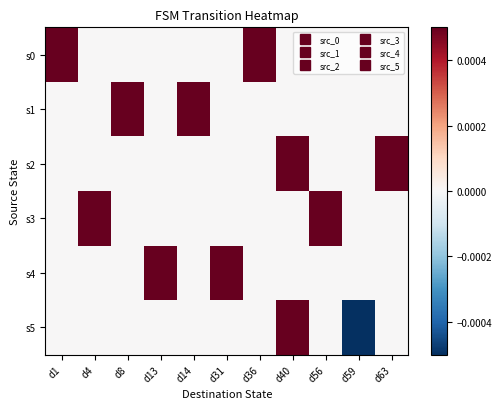

At how many categories does at least one series exceed 0?

10